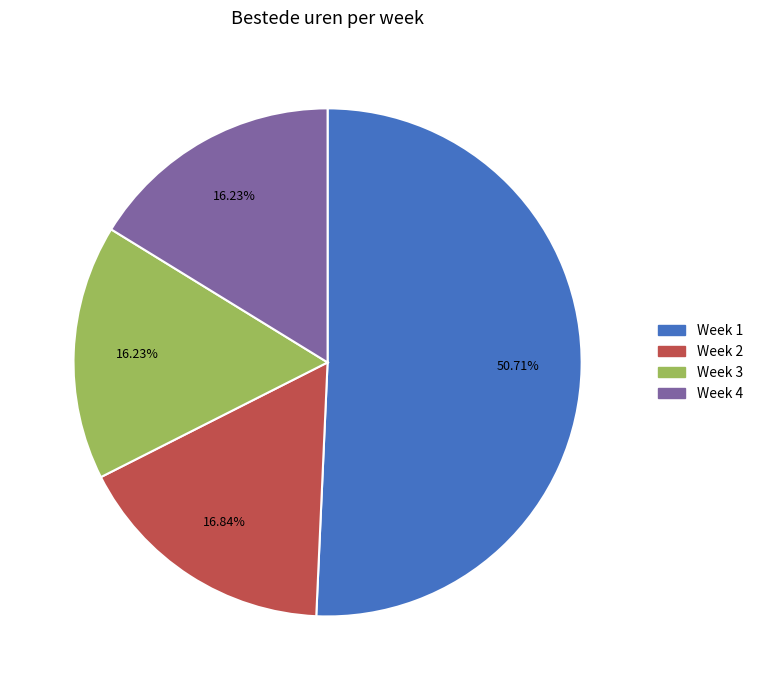

To the nearest percent, what is the average slice percentage?

25%